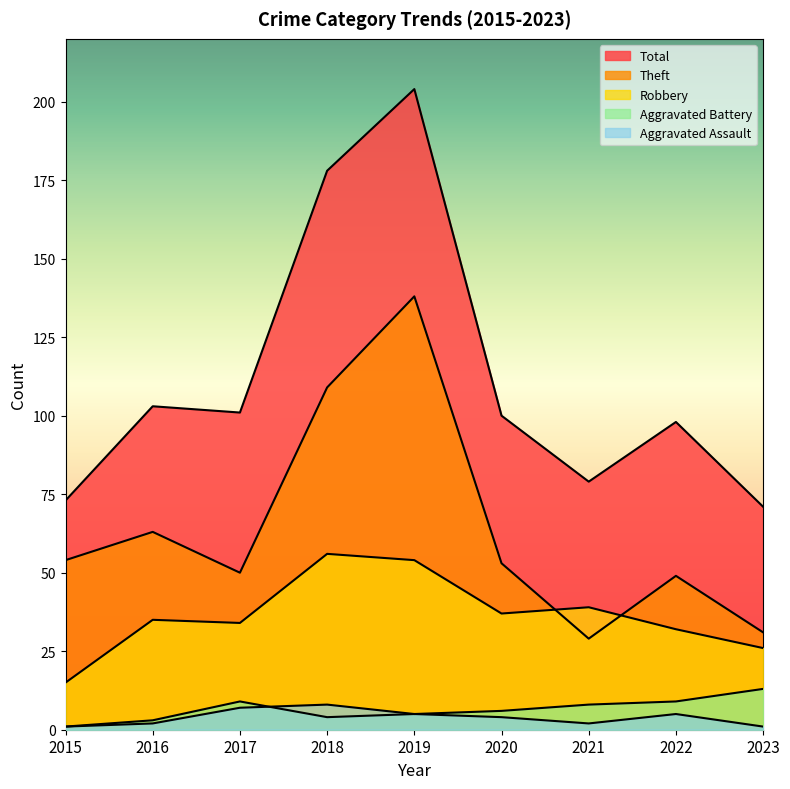

At which label does Total first exceed 100?

2016